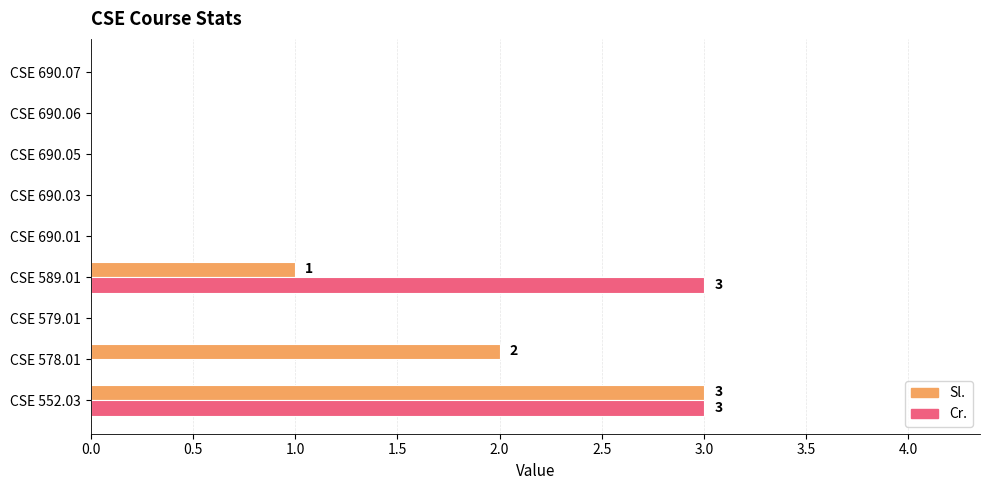

What is the sum of all Cr. values?

6